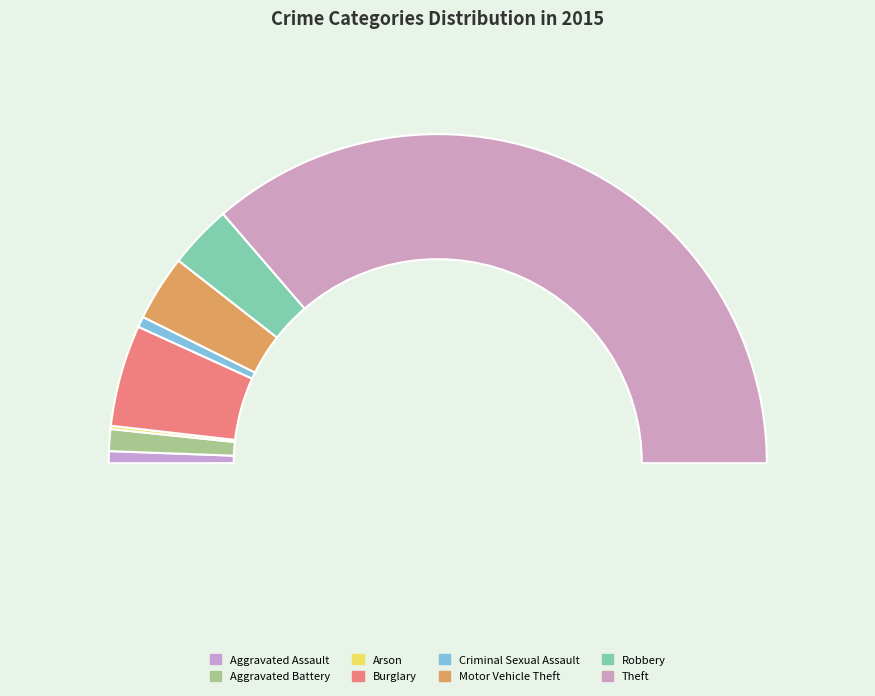

Does Burglary represent more than half of the total?

No